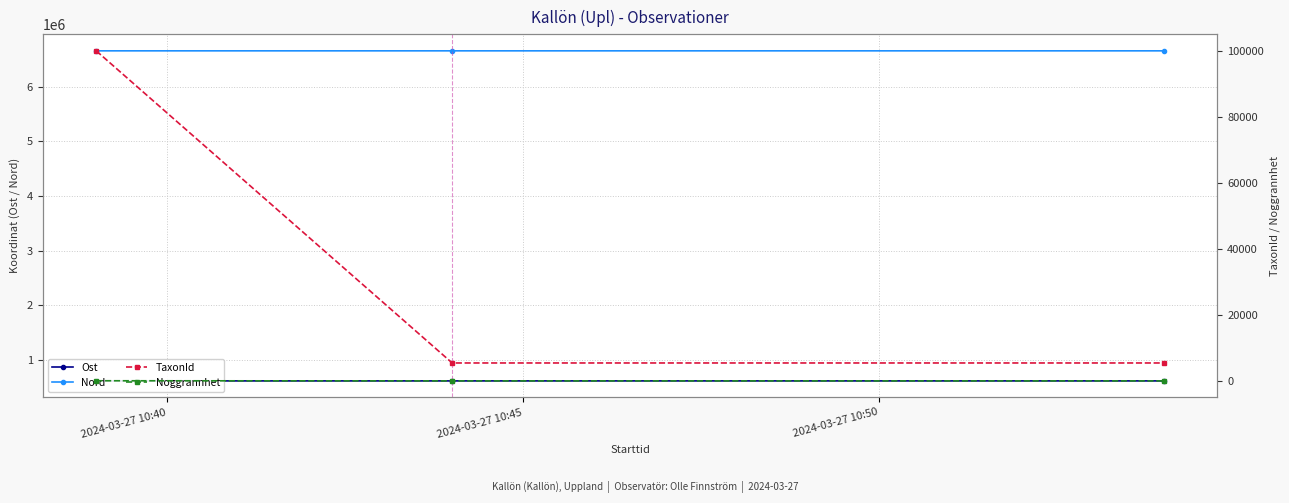

List the series in order of their peak value, highest first.

Nord, Ost, TaxonId, Noggrannhet